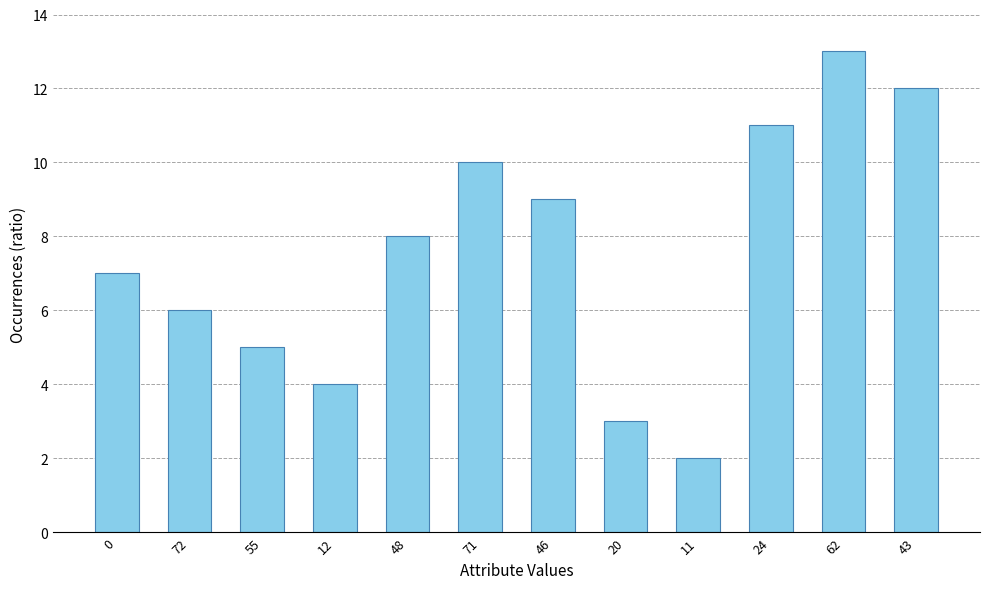

Between 0 and 48, which is larger?

48